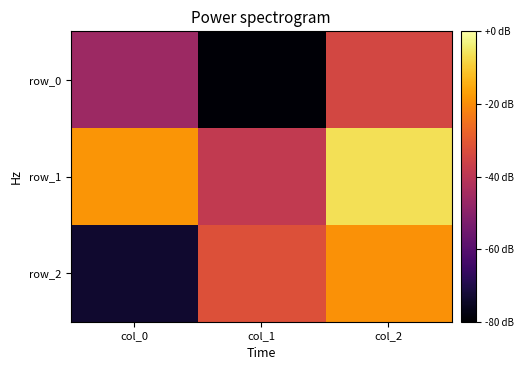

What is the difference between the maximum and minimum values in the row_1 series?

0.8